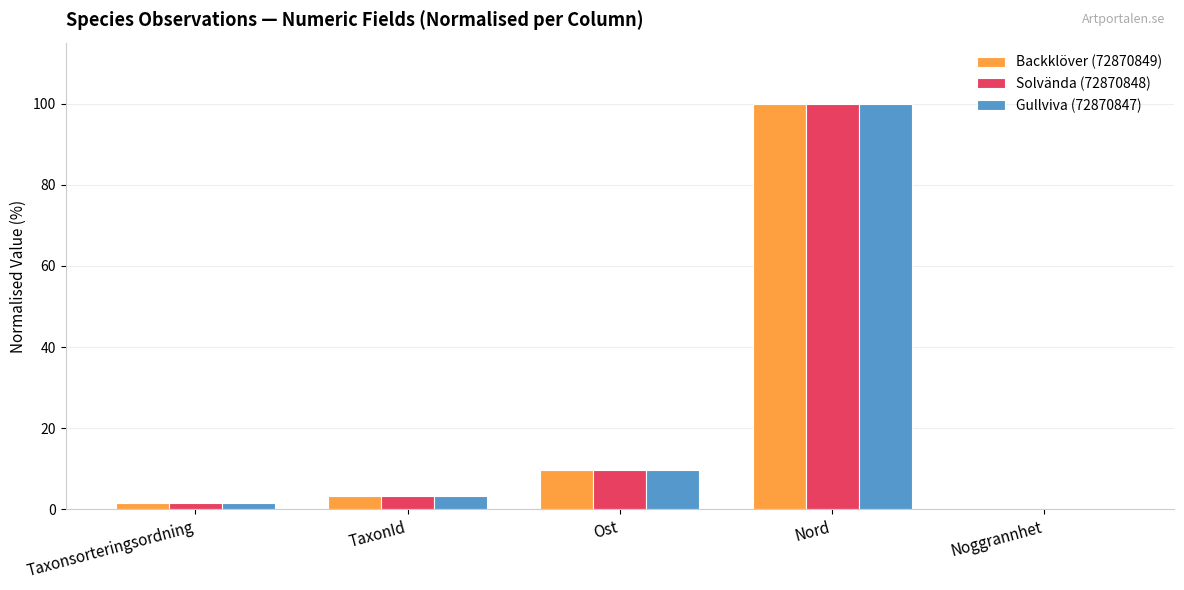

Count the number of categories in the chart.

5